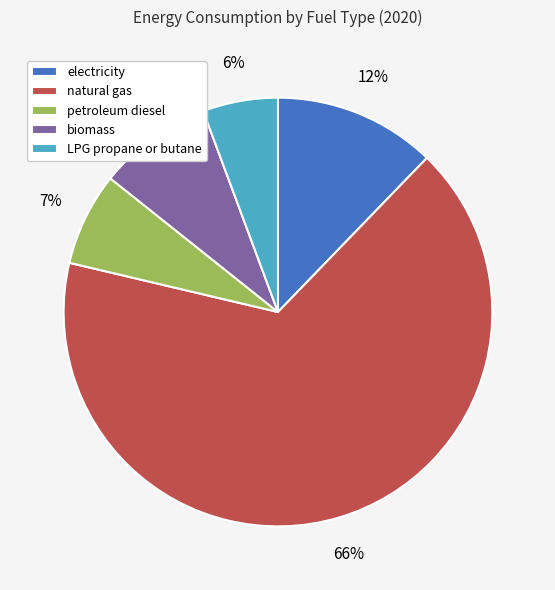

Is it true that natural gas is 66% of the pie?

True